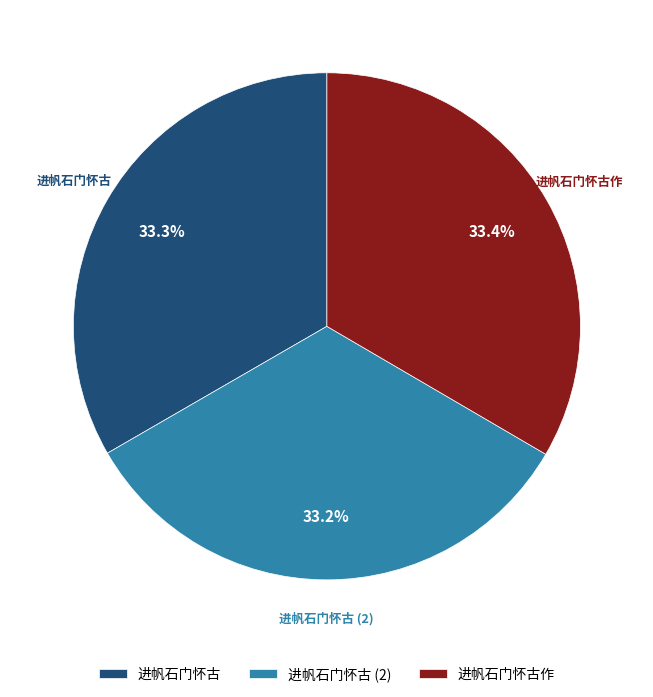

How many slices are in this pie chart?

3